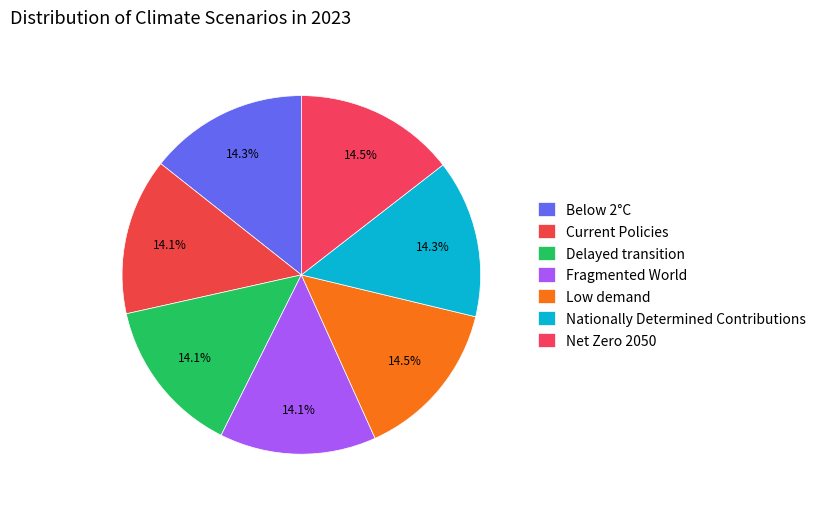

How many segments does this pie chart have?

7